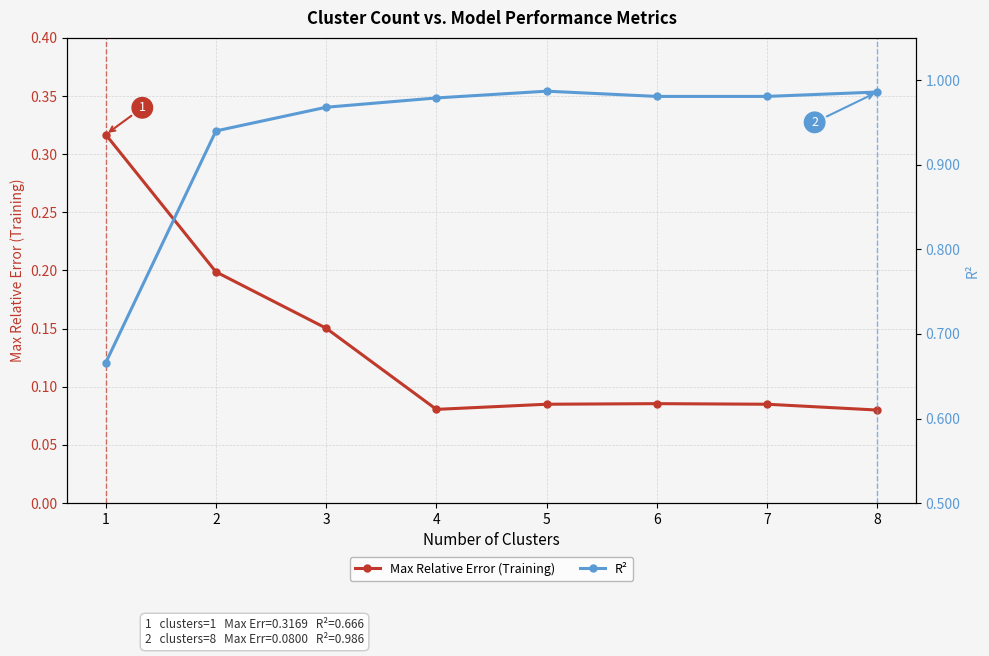

Which series has the largest total across all categories?

R²